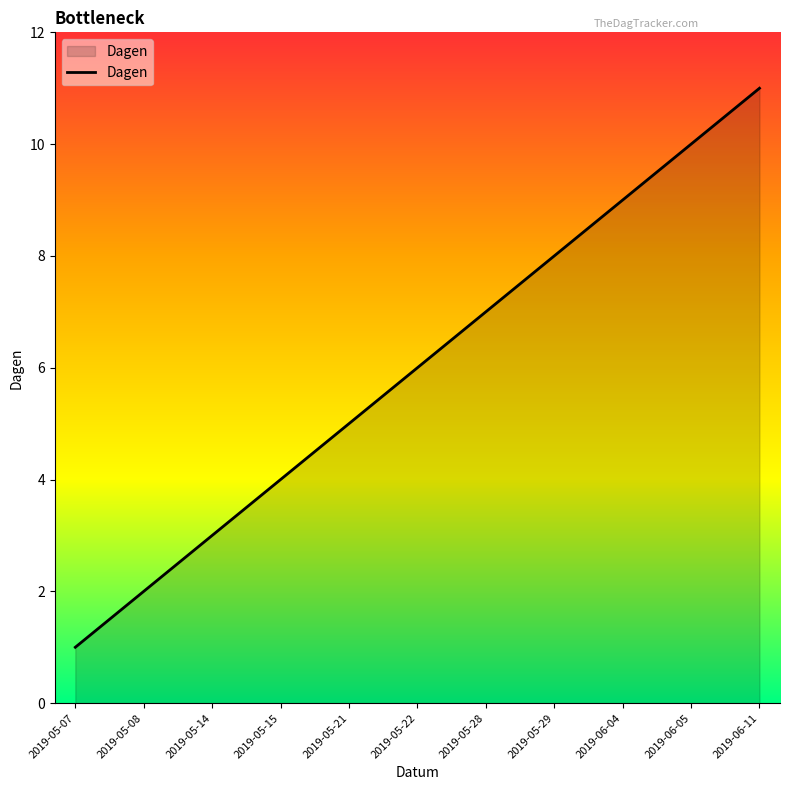

What is the approximate value at 2019-05-15?

4